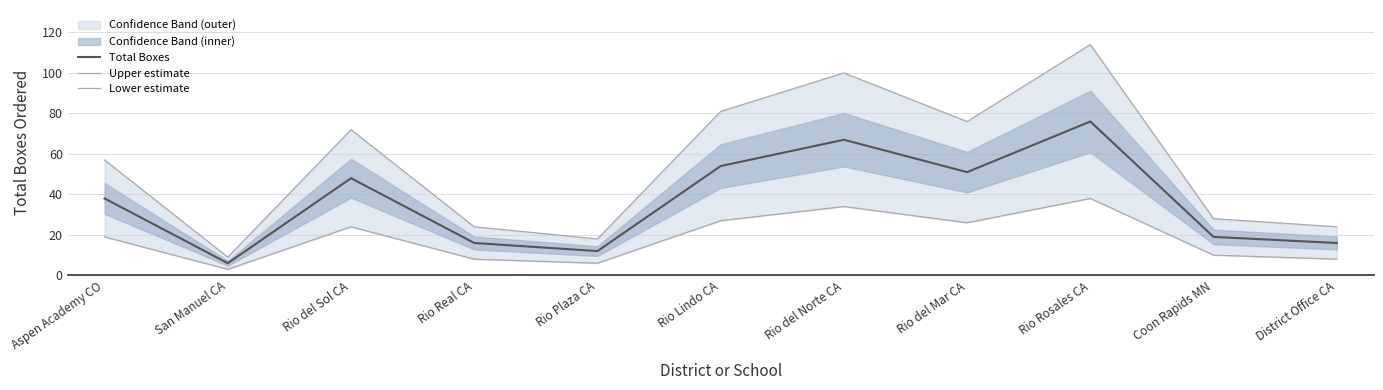

At which label is Upper estimate closest to 61?

Aspen Academy CO